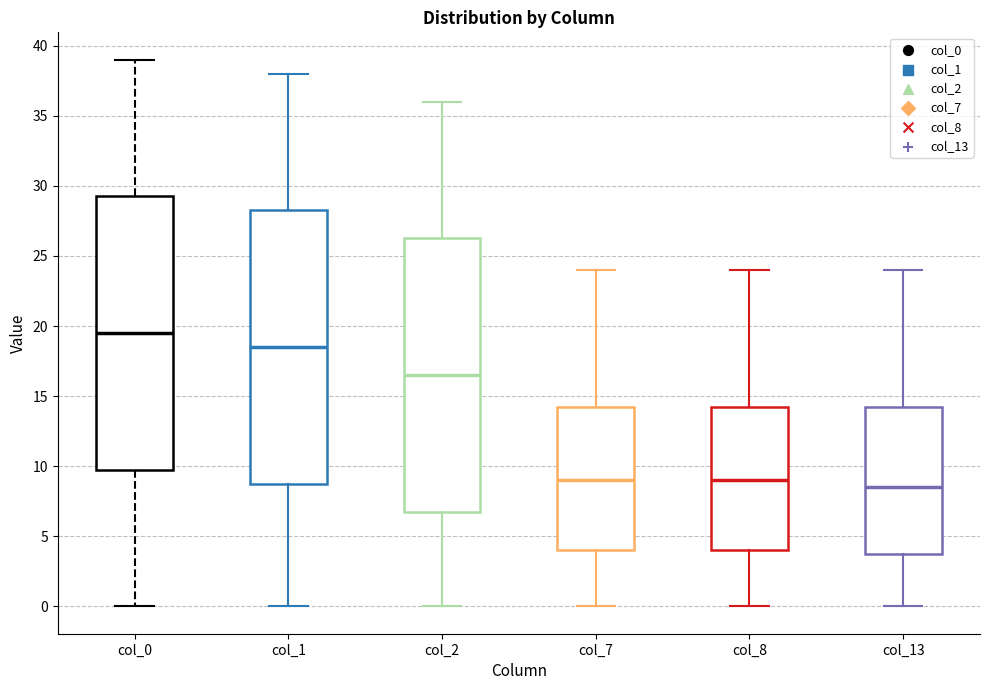

Reading left to right, transcribe this box plot: for each box, give where its median line is, the range the box spans, and where its two whiskers end, as read against the y-axis. The values are not printed on the chart, so give them approximately, as read against the axis.

col_0: median 19.5, box 10.0 to 29.5, whiskers 0.0 to 39.0
col_1: median 18.5, box 9.0 to 28.5, whiskers 0.0 to 38.0
col_2: median 16.5, box 7.0 to 26.5, whiskers 0.0 to 36.0
col_7: median 9.0, box 4.0 to 14.5, whiskers 0.0 to 24.0
col_8: median 9.0, box 4.0 to 14.5, whiskers 0.0 to 24.0
col_13: median 8.5, box 4.0 to 14.5, whiskers 0.0 to 24.0